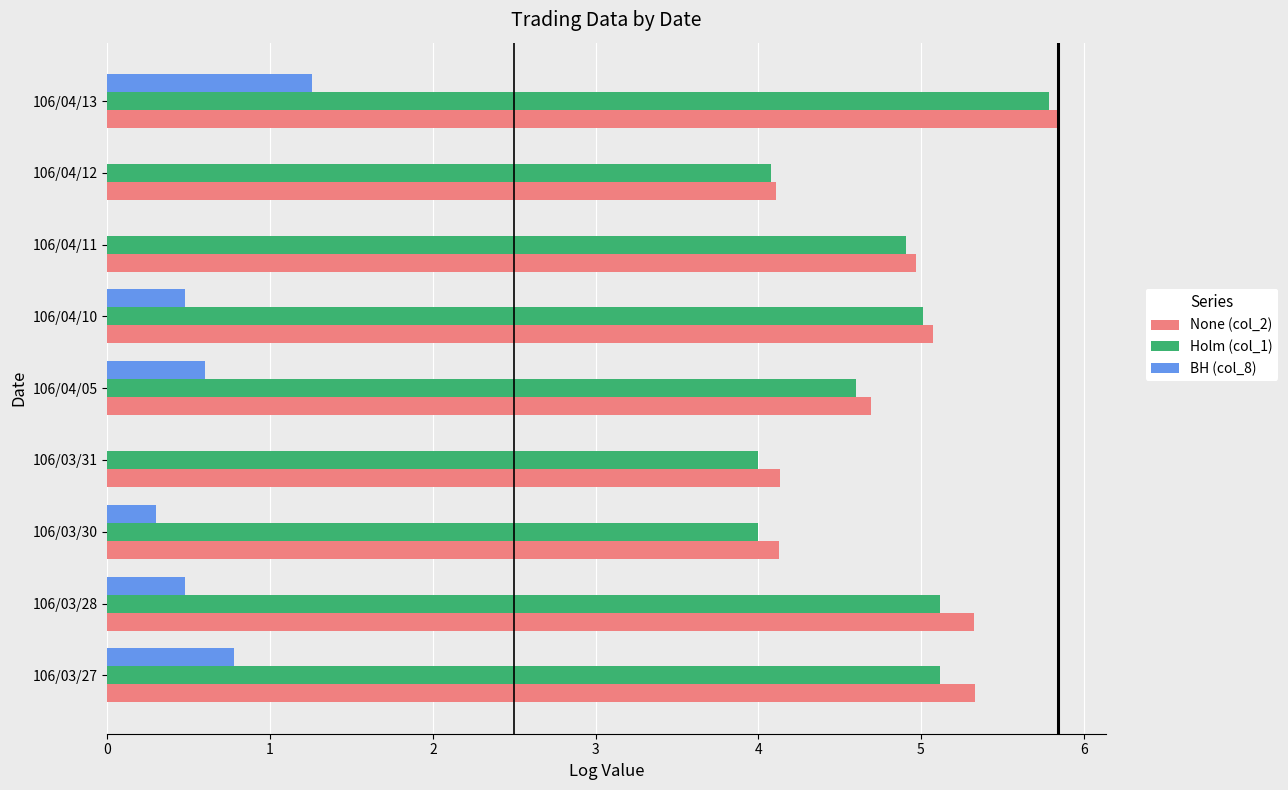

Which category has the highest value in the BH (col_8) series?

106/04/13